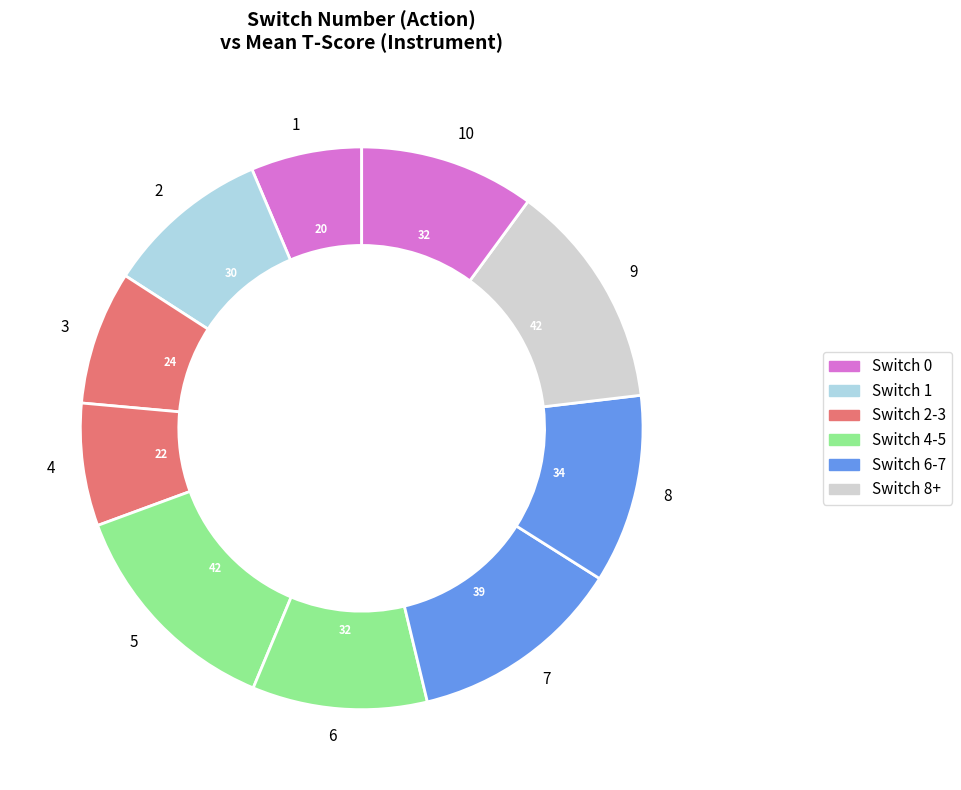

Which has a higher value, 8 or 3?

8